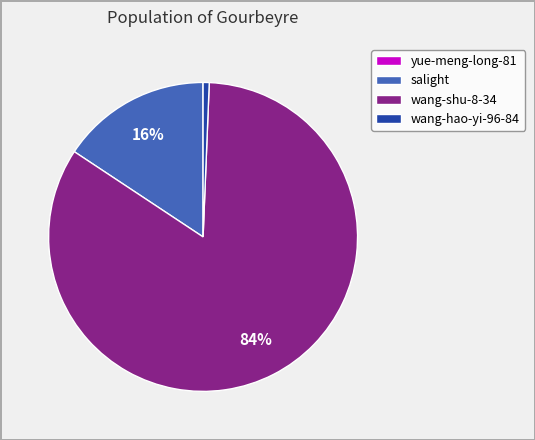

What is the largest slice in the pie chart?

wang-shu-8-34